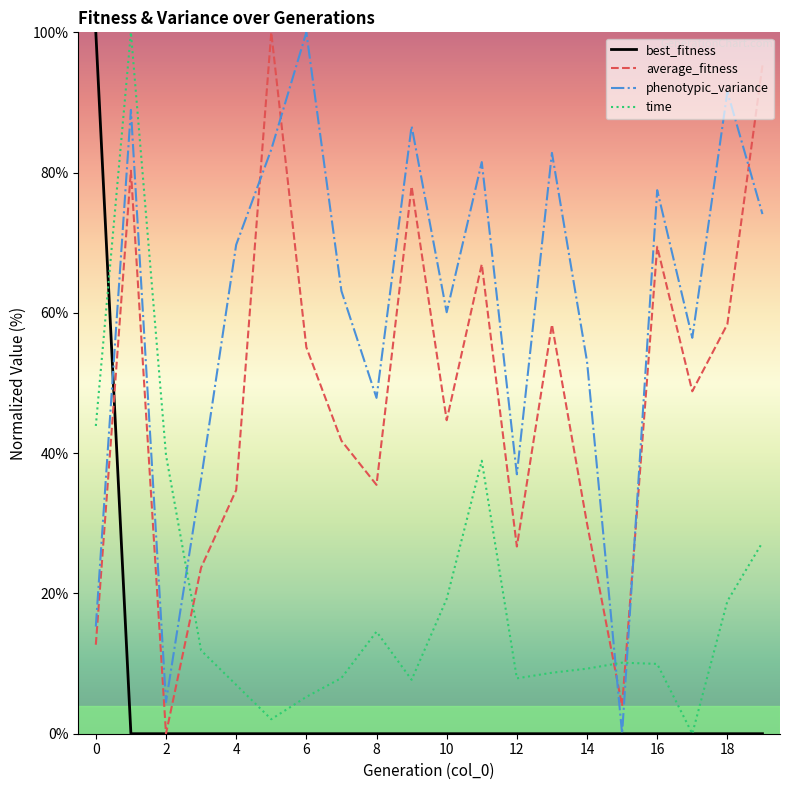

How many intersections are there between time and average_fitness?

3